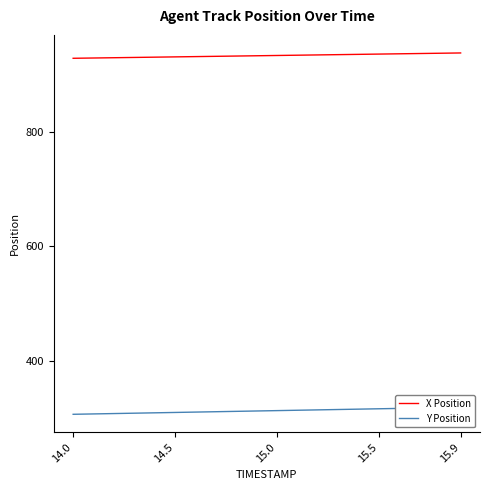

Reading left to right, extract all data points from this chart.

X Position: 927.7	928.2	928.6	929.1	929.6	930.1	930.6	931.1	931.6	932.1	932.6	933.0	933.5	934.0	934.5	935.0	935.5	936.0	936.5	937.0
Y Position: 307.6	308.2	308.8	309.5	310.1	310.8	311.4	312.1	312.7	313.3	314.0	314.6	315.3	315.9	316.5	317.2	317.8	318.5	319.1	319.7